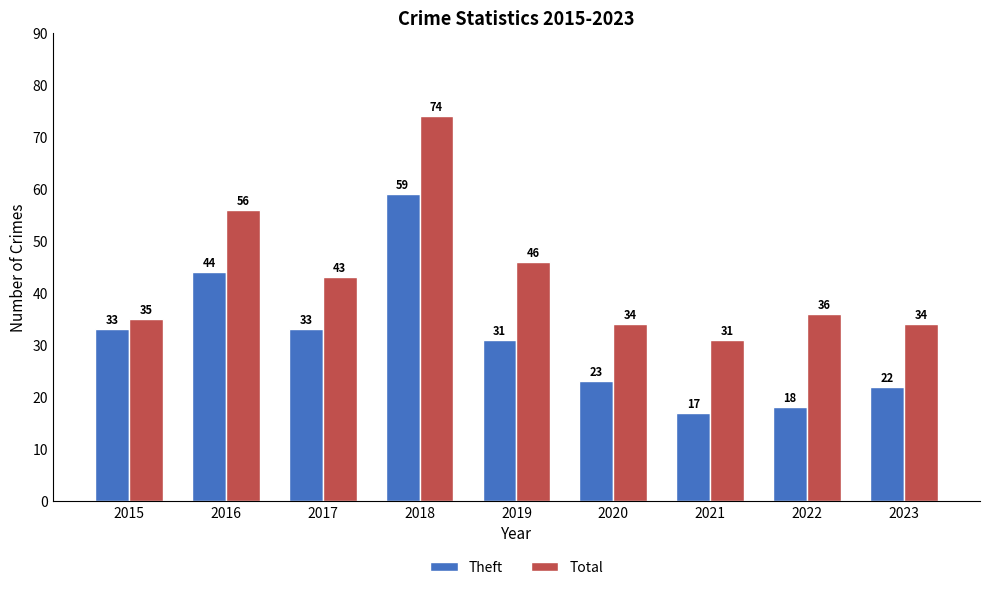

At 2021, list the series in order from smallest to largest.

Theft, Total